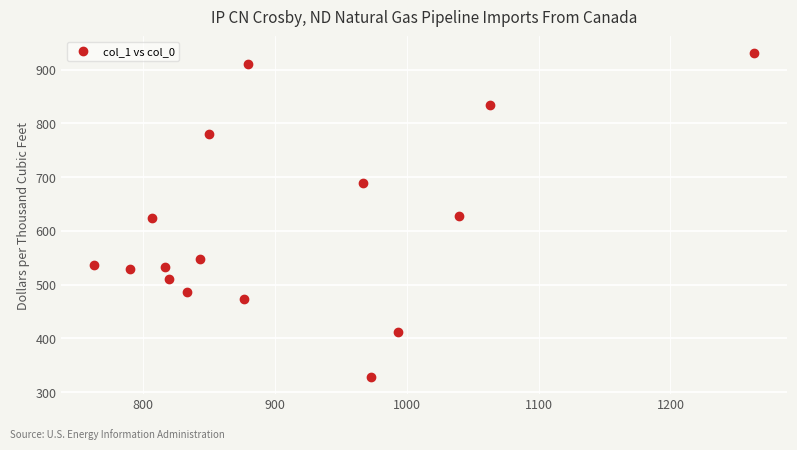

What is the range of Y values (max minus min)?

604.1